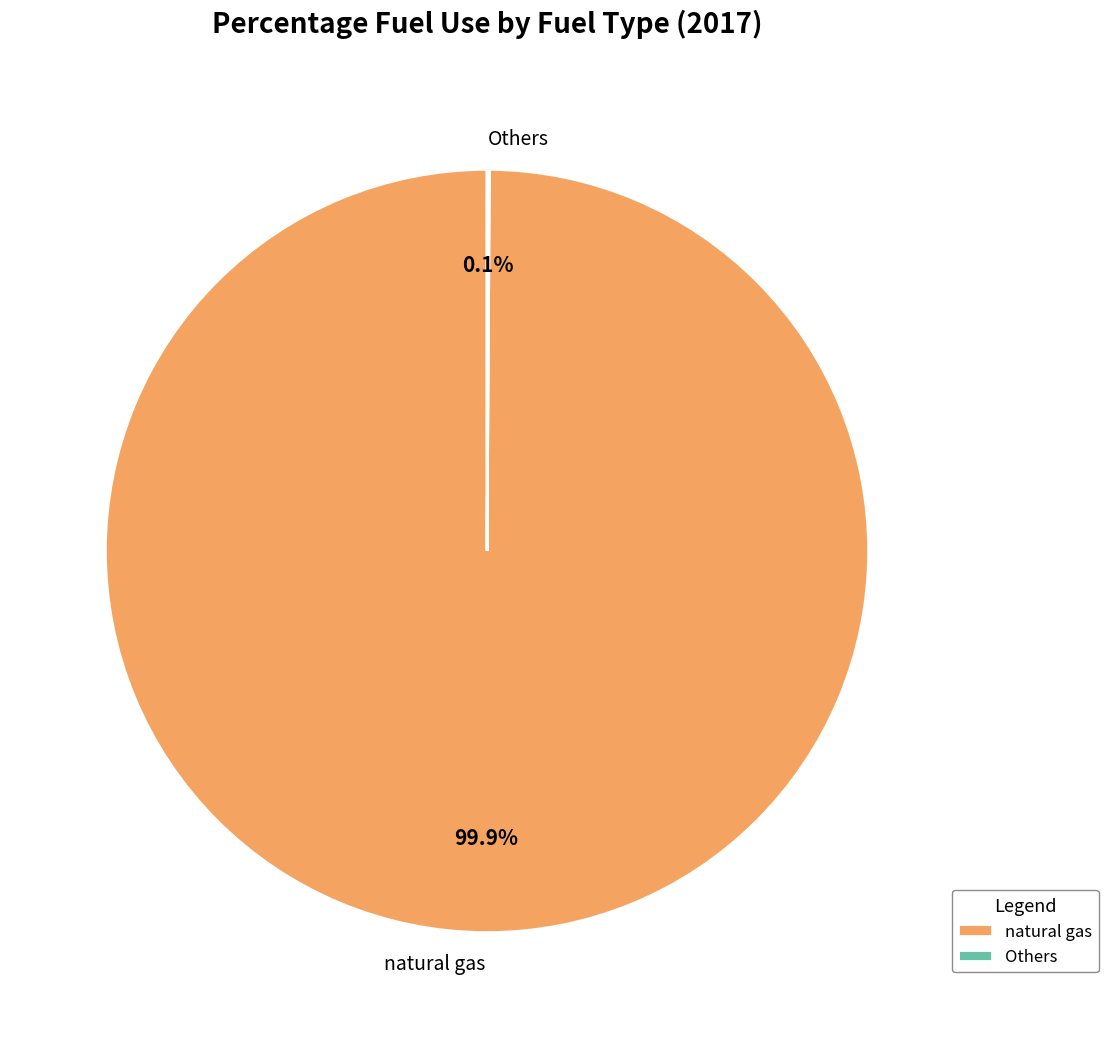

What percentage is NOT represented by natural gas?

0.1%